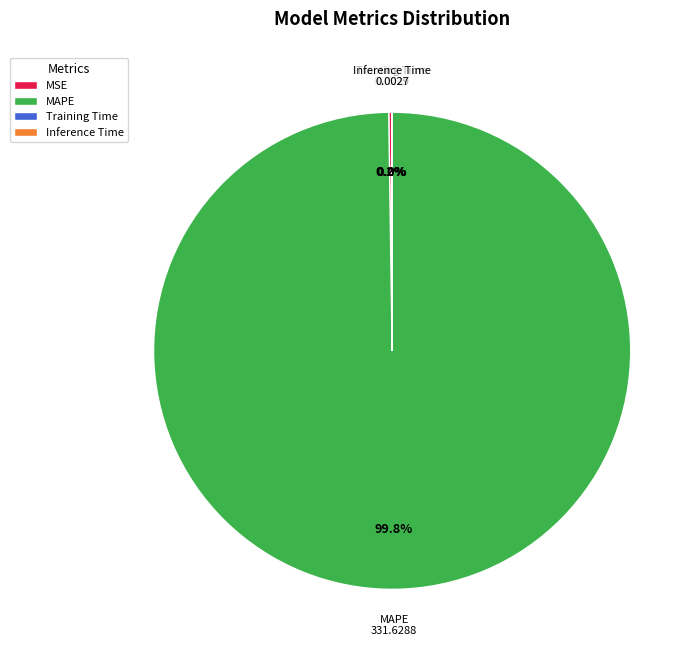

Which category has the biggest portion of the pie?

MAPE